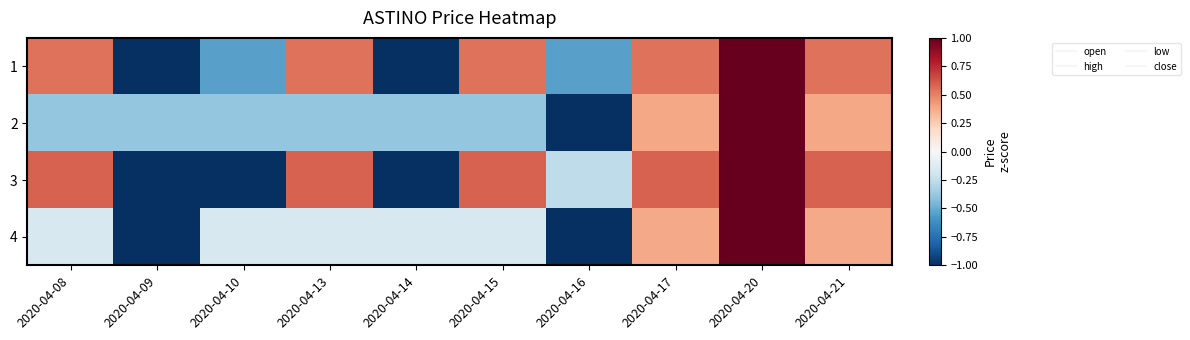

Which series has the largest range (max minus min)?

2